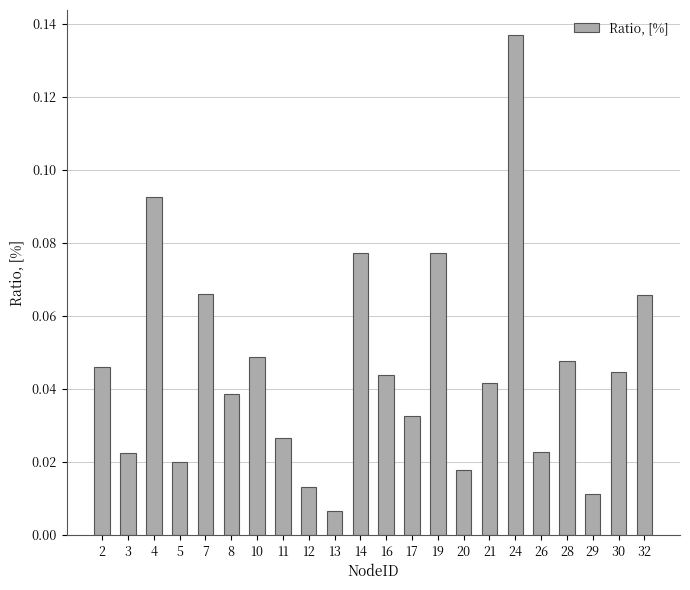

Where is the data nearest to the value 0?

13